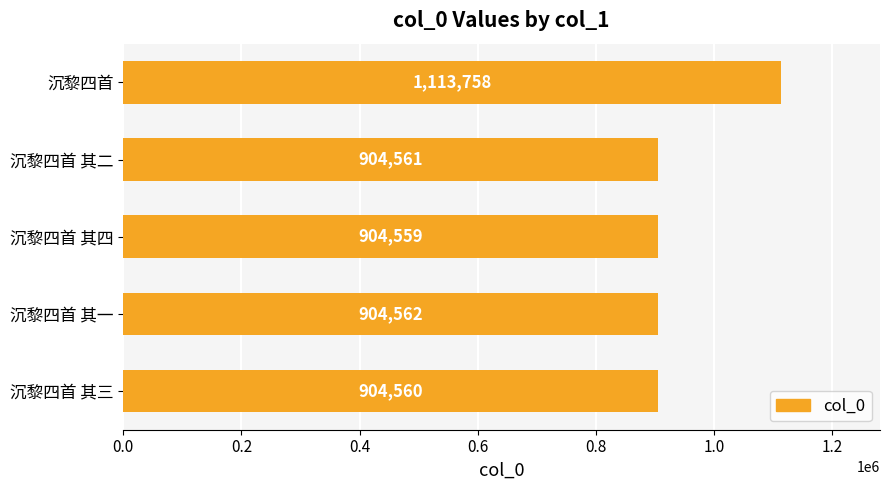

True or false: the data shows 904559 at 沉黎四首 其四.

True